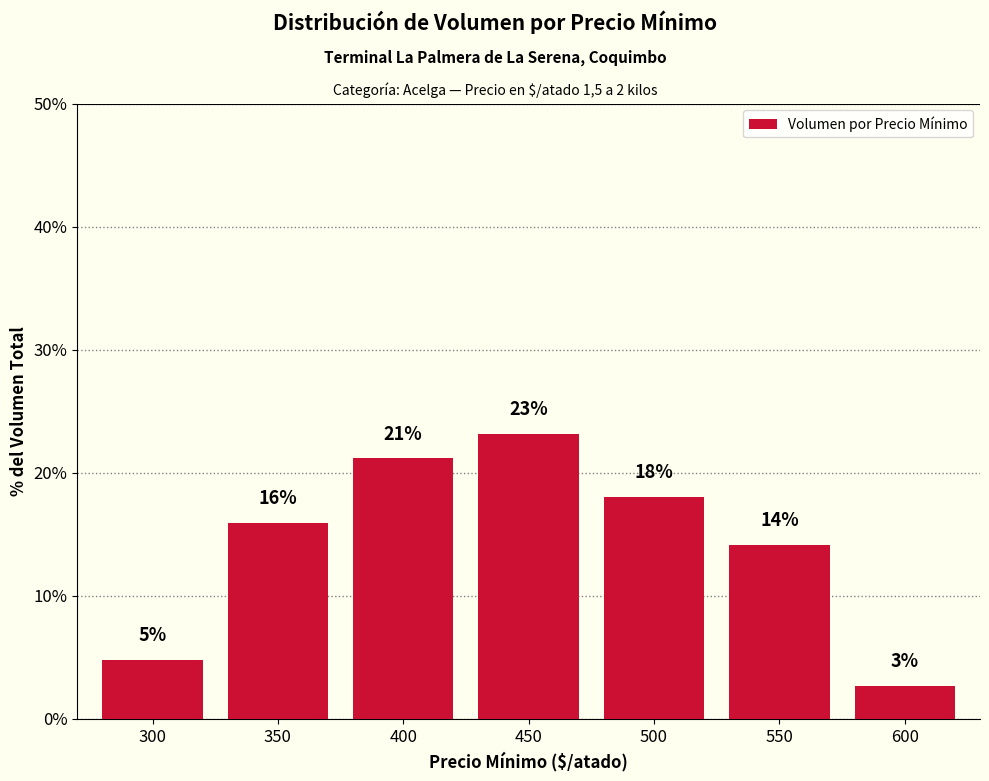

What is the ratio of the value at 300 to the value at 450?

0.2